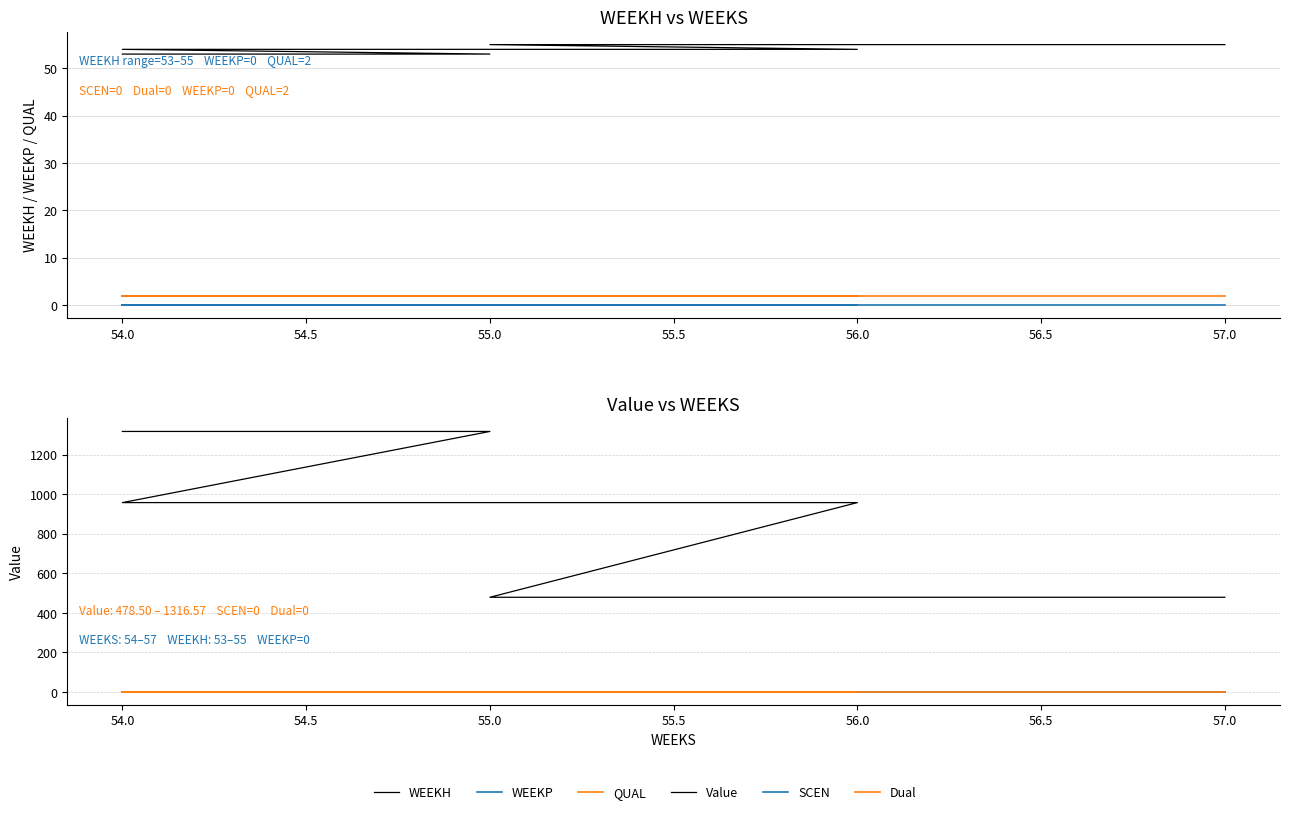

What is the difference between the highest and lowest values at 56.0?

957.0